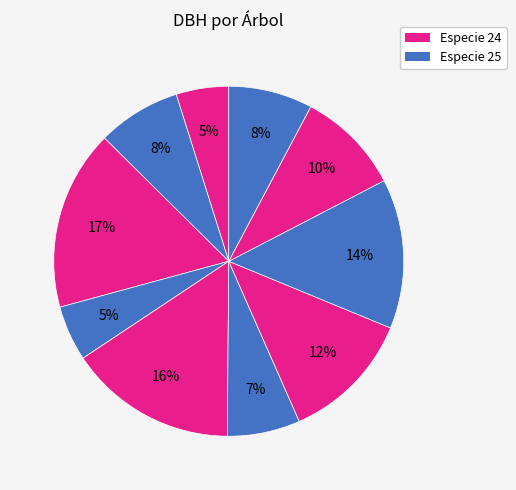

How many slices are in this pie chart?

10